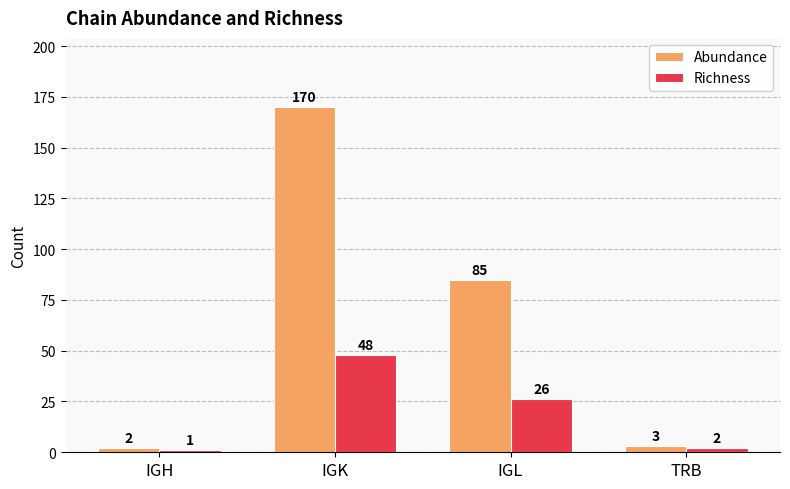

Is it true that Richness equals 48 at IGK?

True